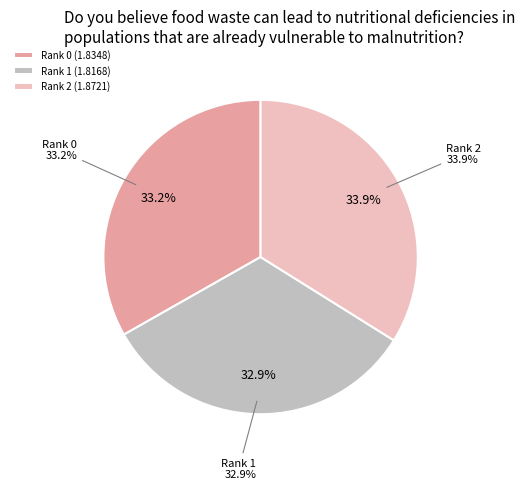

What percentage do Rank 1 and Rank 2 together represent?

66.8%